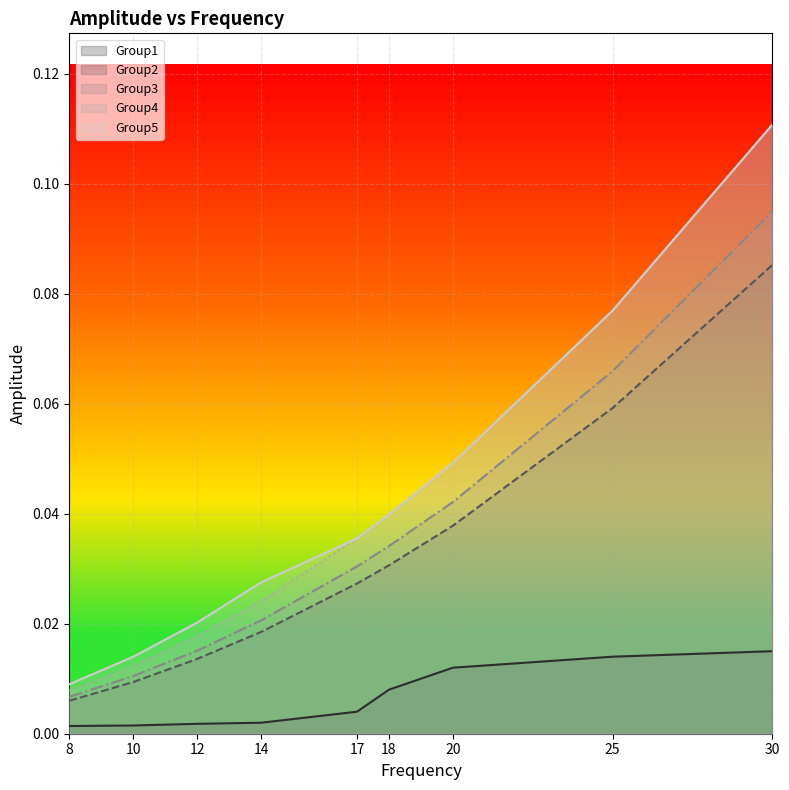

True or false: Group4 and Group5 cross at least once.

False